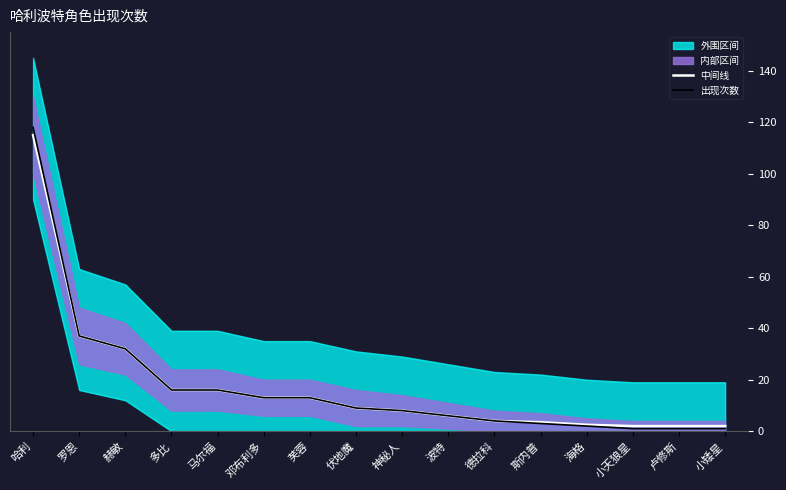

What is the difference between the 中间线 values at 邓布利多 and 伏地魔?

4.0